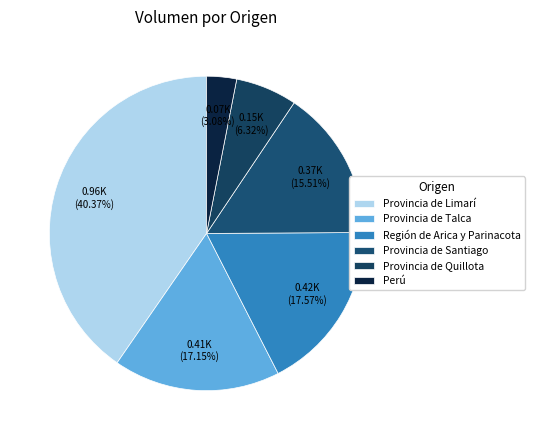

What is the largest slice in the pie chart?

Provincia de Limarí